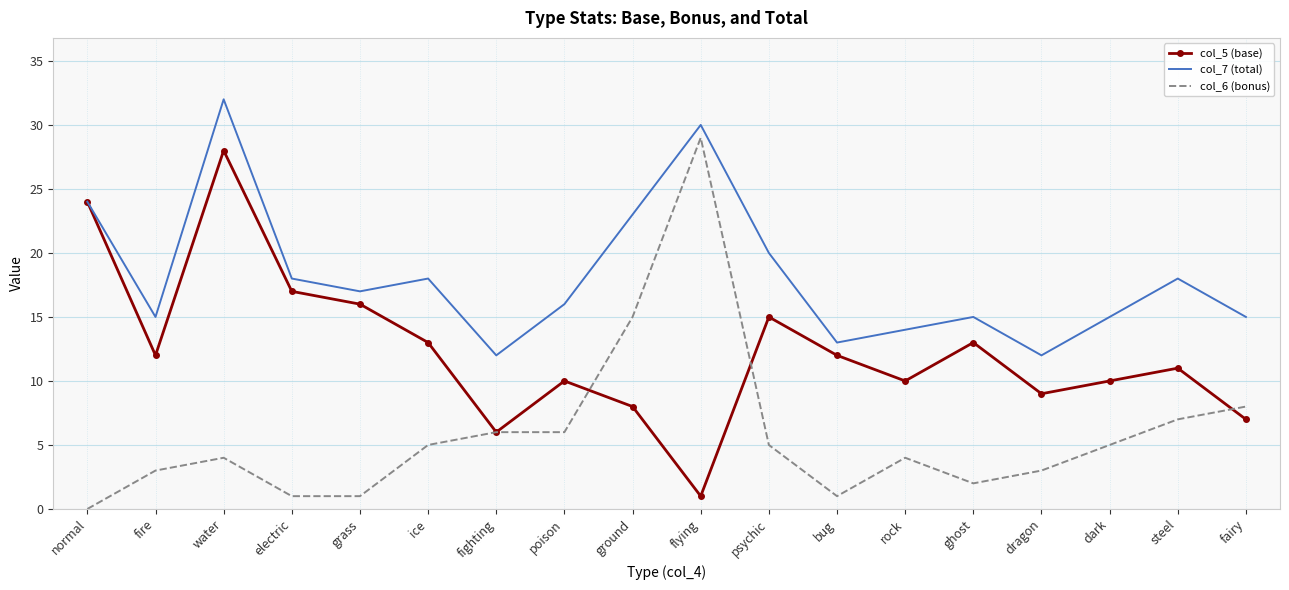

True or false: col_6 (bonus) and col_7 (total) cross at least once.

False